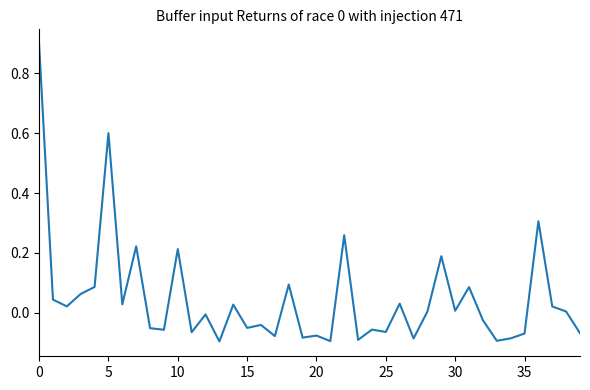

What is the greatest value displayed?

0.9